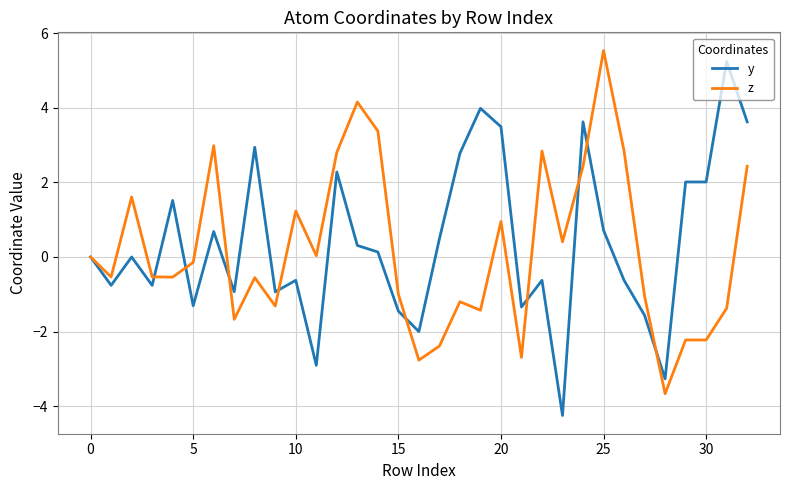

What is the maximum value shown in the chart?

5.5